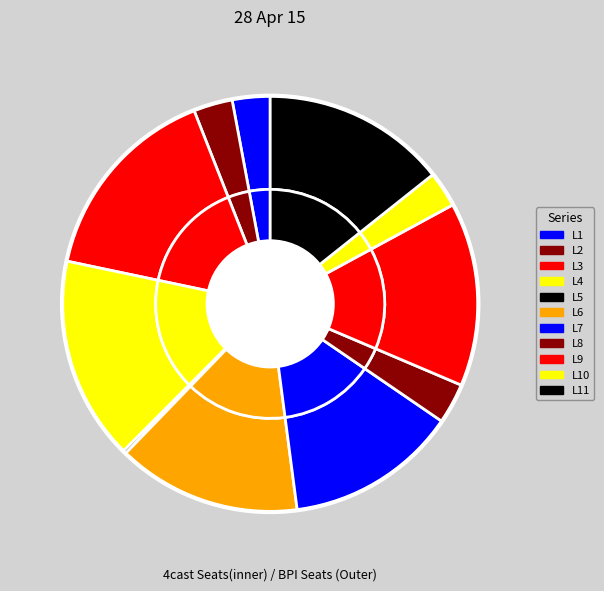

How many slices are in this pie chart?

11